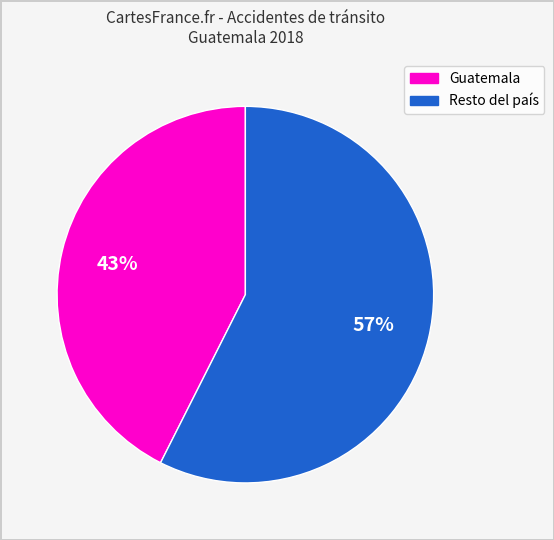

To the nearest percent, what is the average slice percentage?

50%